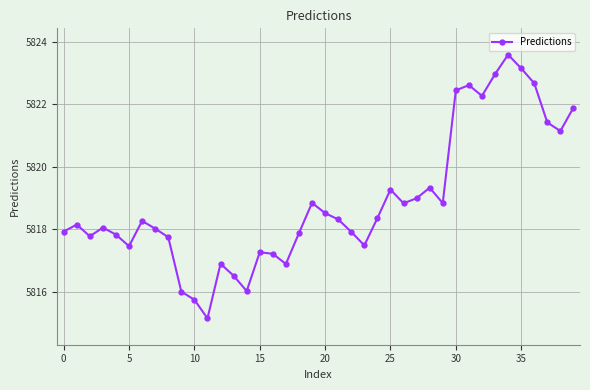

What is the difference between the maximum and minimum values?

8.4